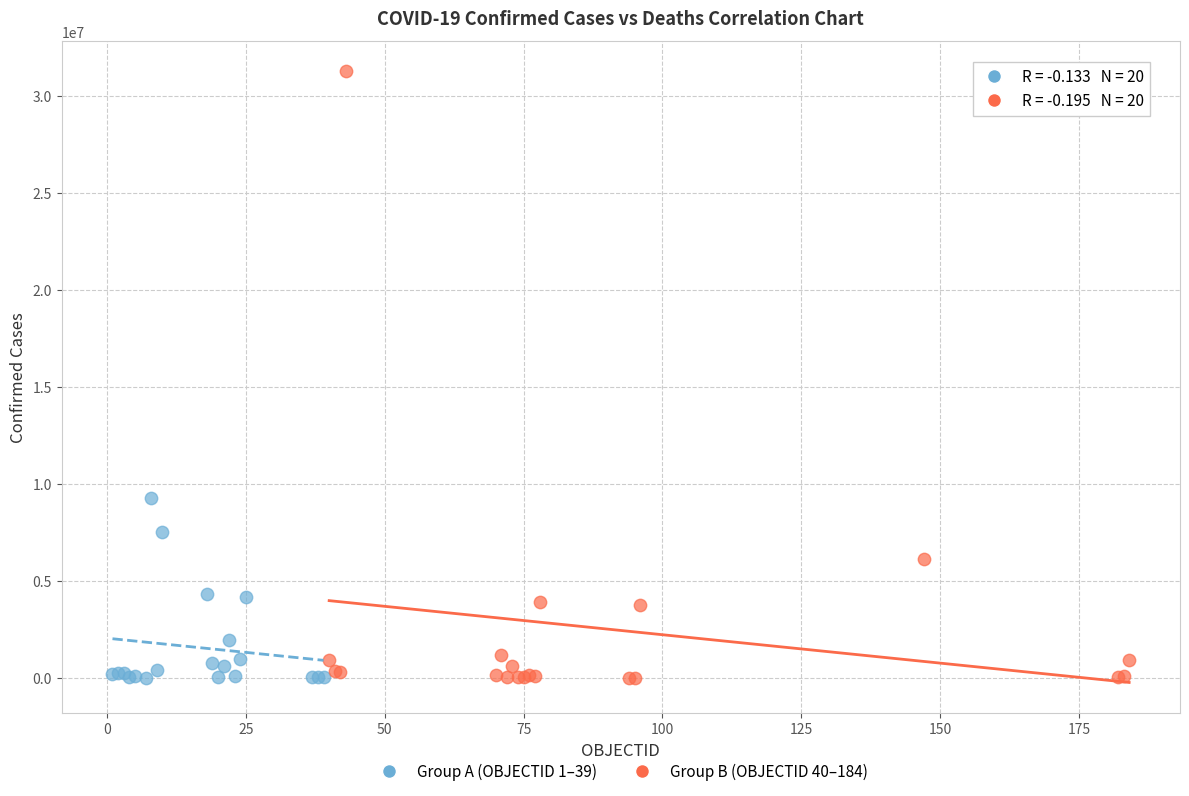

Which series has the largest Y range (max minus min)?

Group B (OBJECTID 40–184)